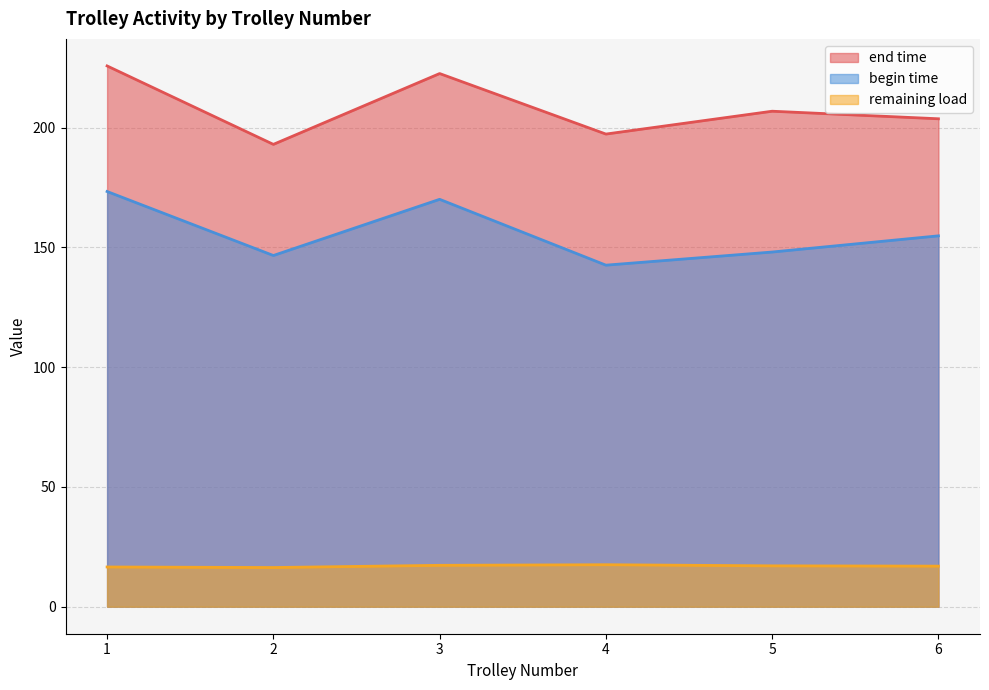

At which category does begin time reach its first local valley?

2